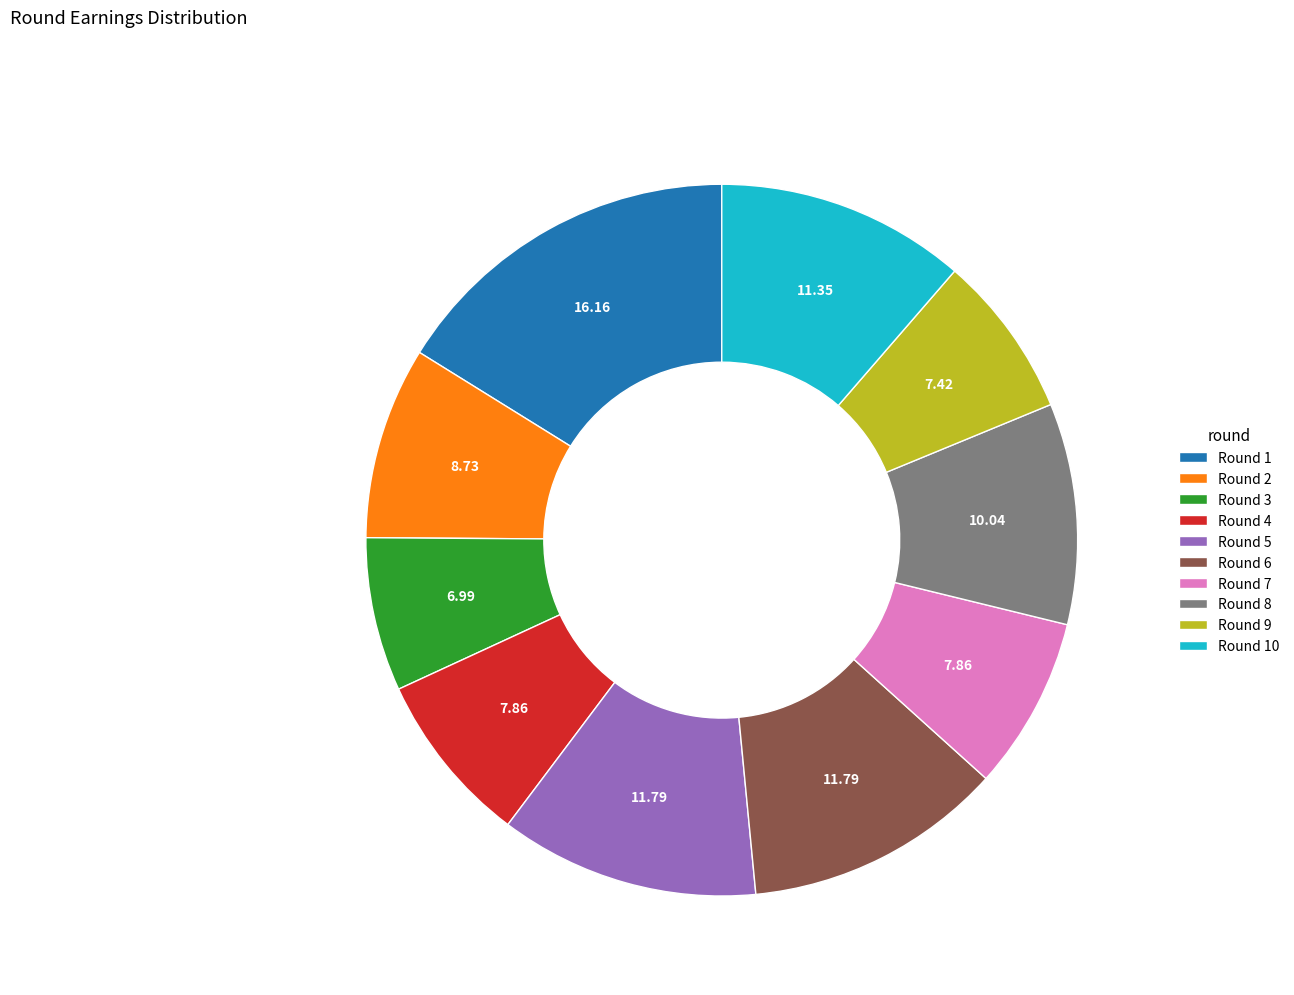

Do Round 4 and Round 2 together represent more than half of the pie?

No